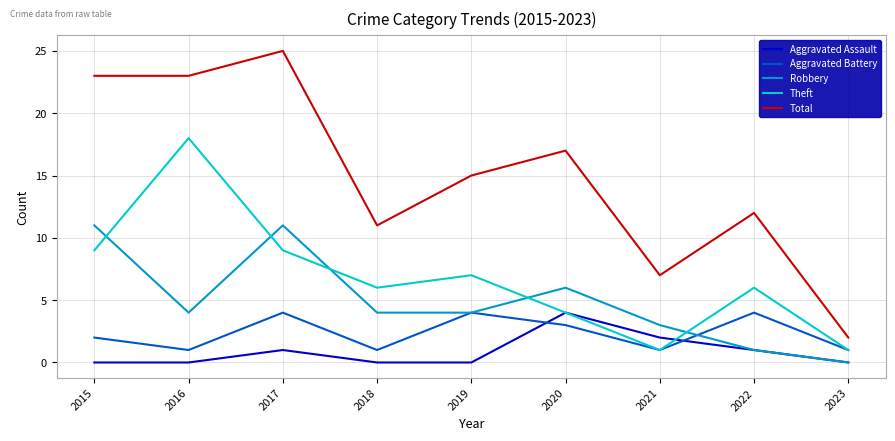

Which category has the highest value across all series?

2017